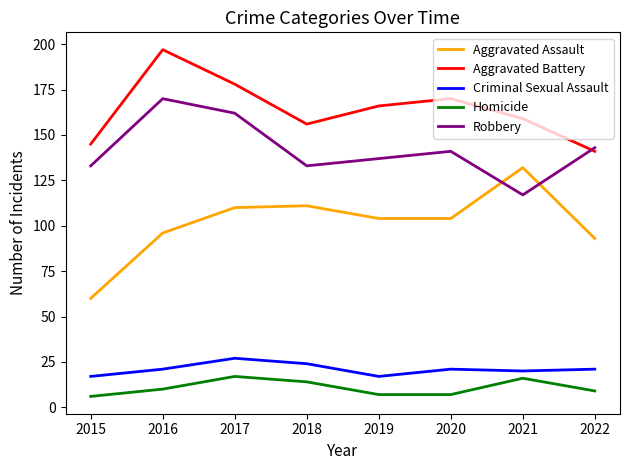

Is the value of Homicide at 2015 greater than the value of Aggravated Assault at 2017?

No